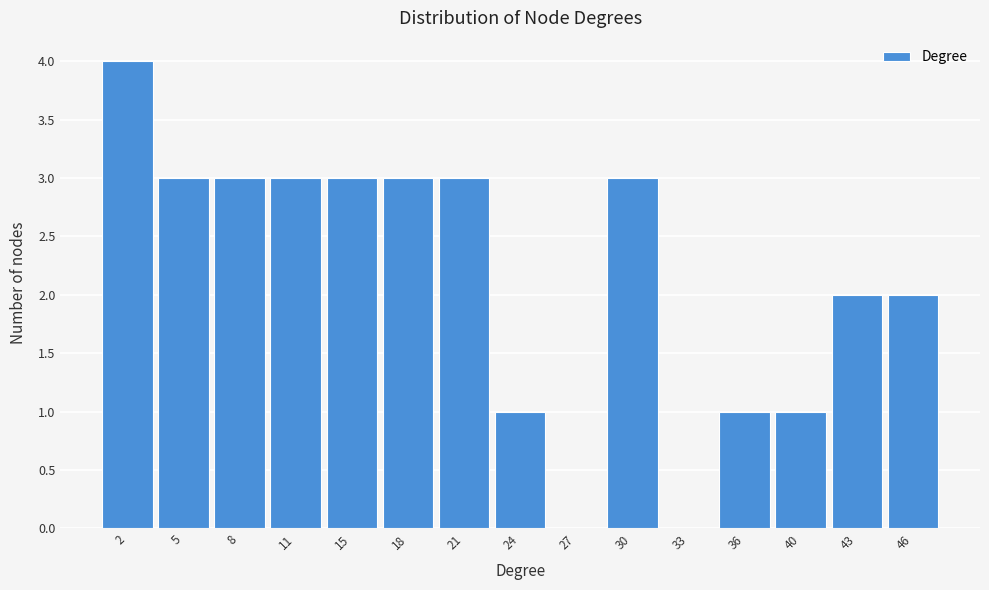

Reading left to right, list all the values displayed in this chart.

2=4	5=3	8=3	11=3	15=3	18=3	21=3	24=1	27=0	30=3	33=0	36=1	40=1	43=2	46=2